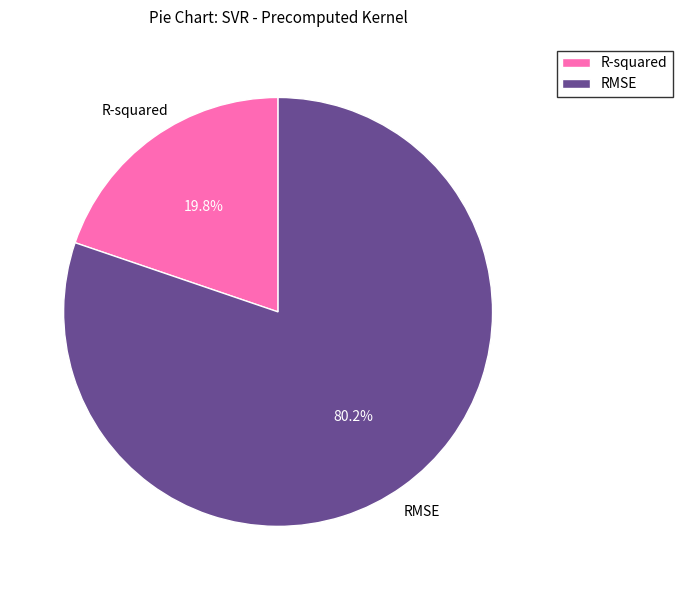

How many segments does this pie chart have?

2